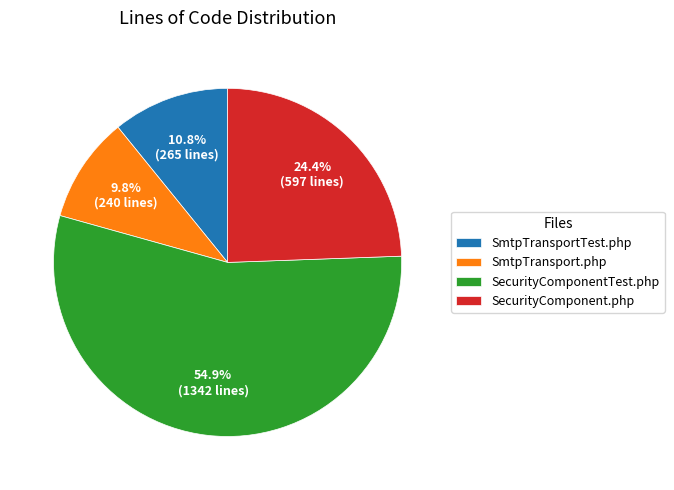

The SecurityComponentTest.php slice represents 55% of the pie. True or false?

True